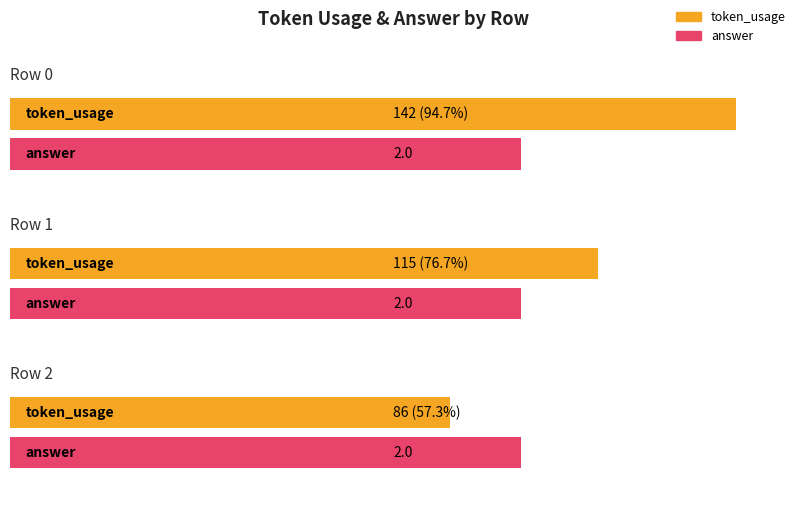

What is the value of the token_usage bar at the 2nd from the left?

115